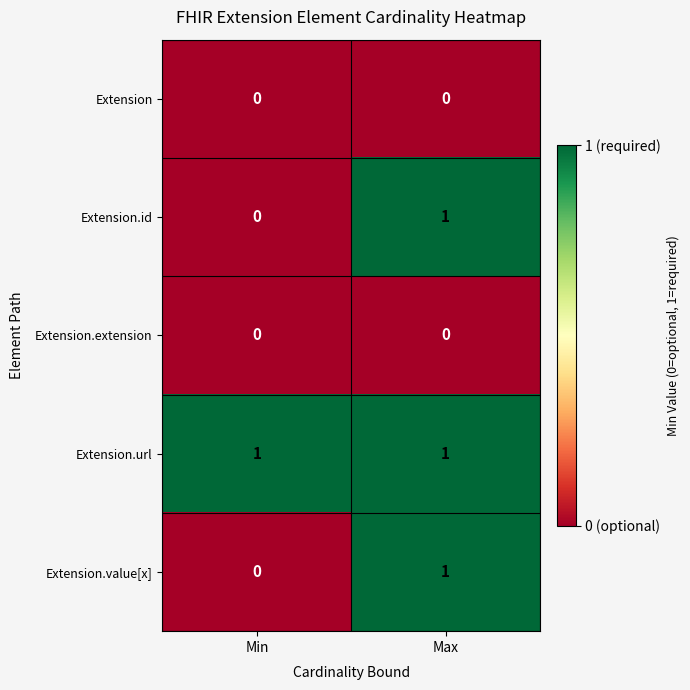

Rank the categories by Extension.id value from highest to lowest.

Max, Min